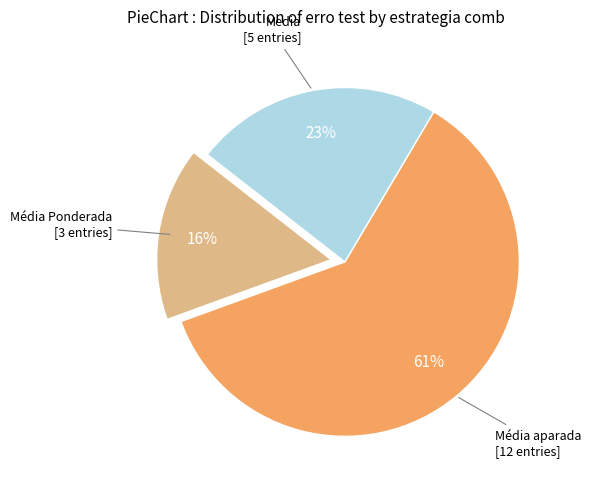

Is there any slice that represents more than half of the pie?

Yes